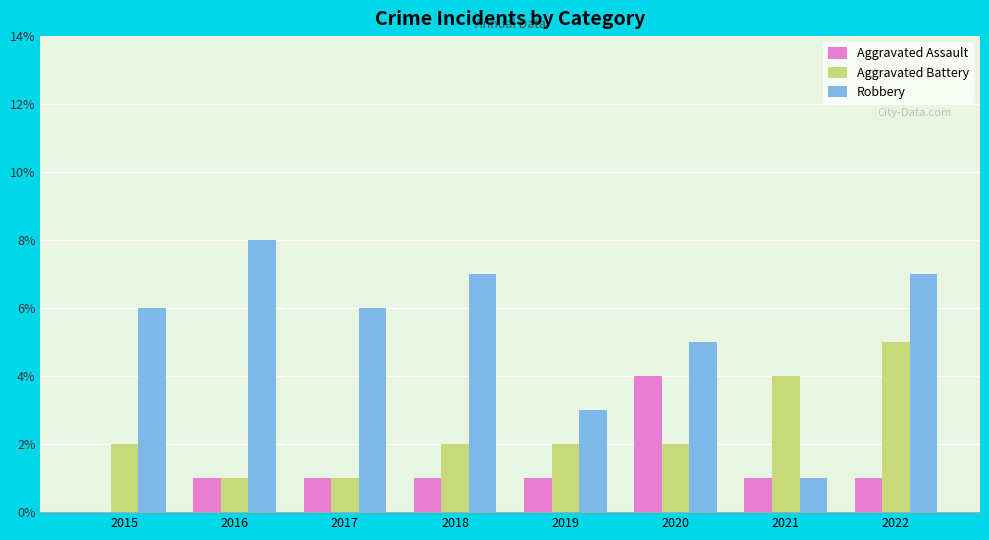

Which series has the largest total across all categories?

Robbery